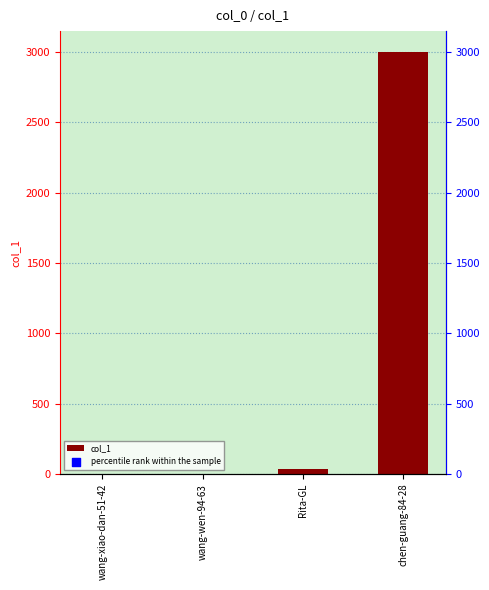

Which has a higher value, chen-guang-84-28 or wang-wen-94-63?

chen-guang-84-28